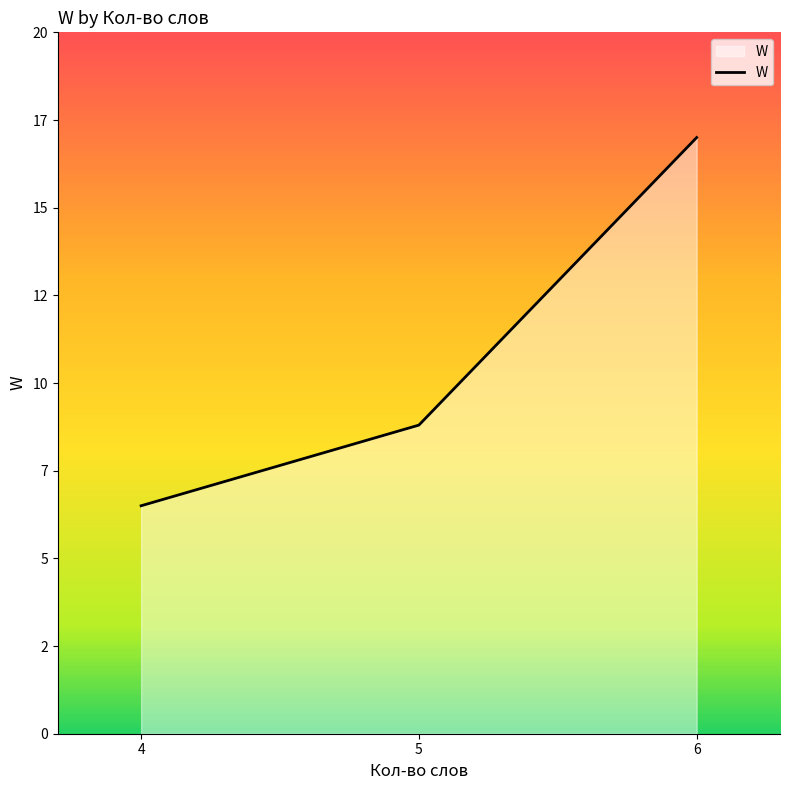

Which label corresponds to the largest value in the chart?

6